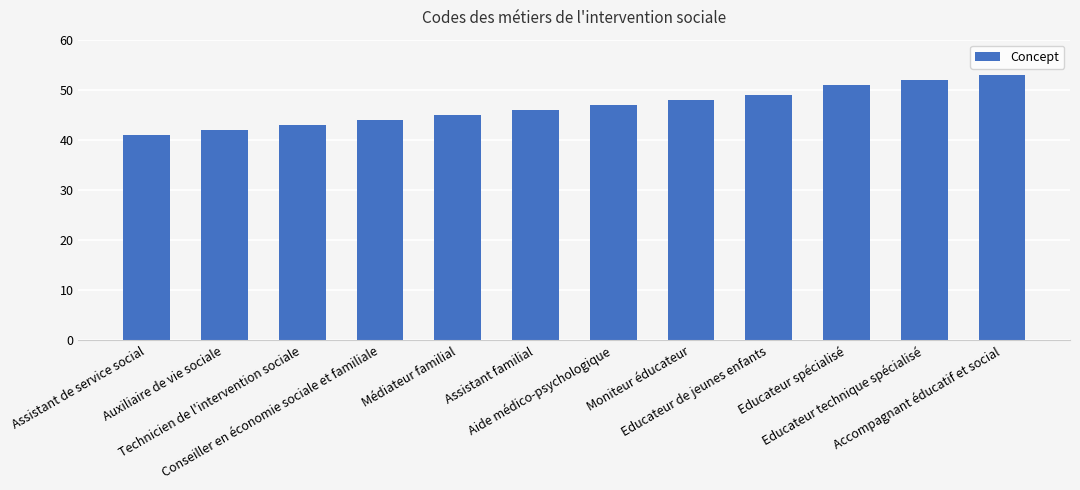

Are the bars horizontal?

No